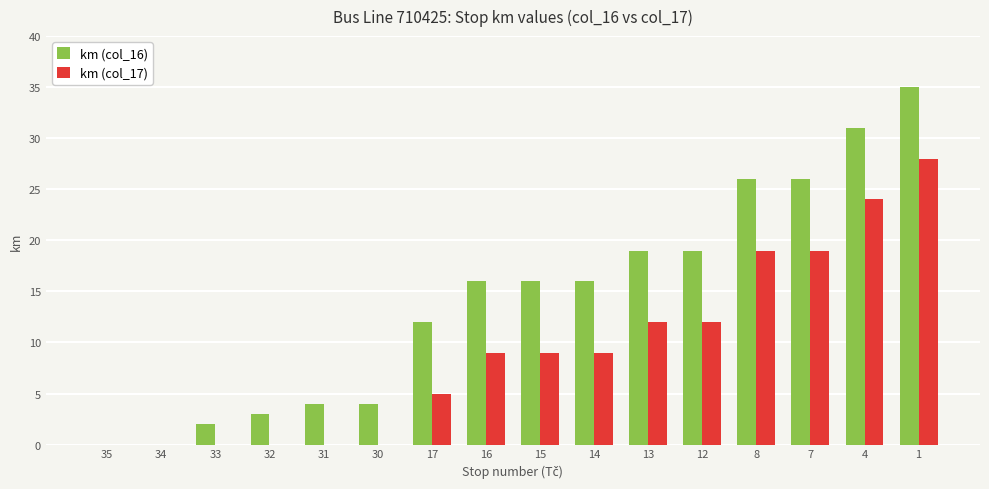

Which series changed the most between 31 and 14?

km (col_16)